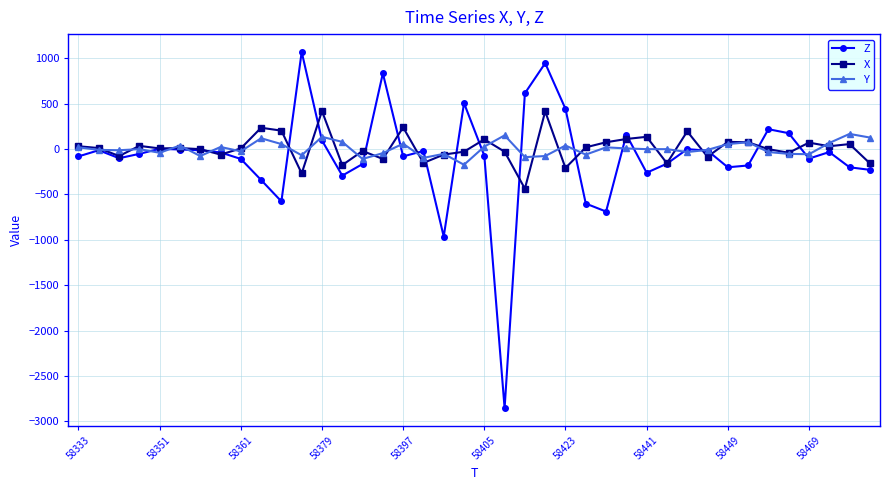

How many lines are shown in the chart?

3